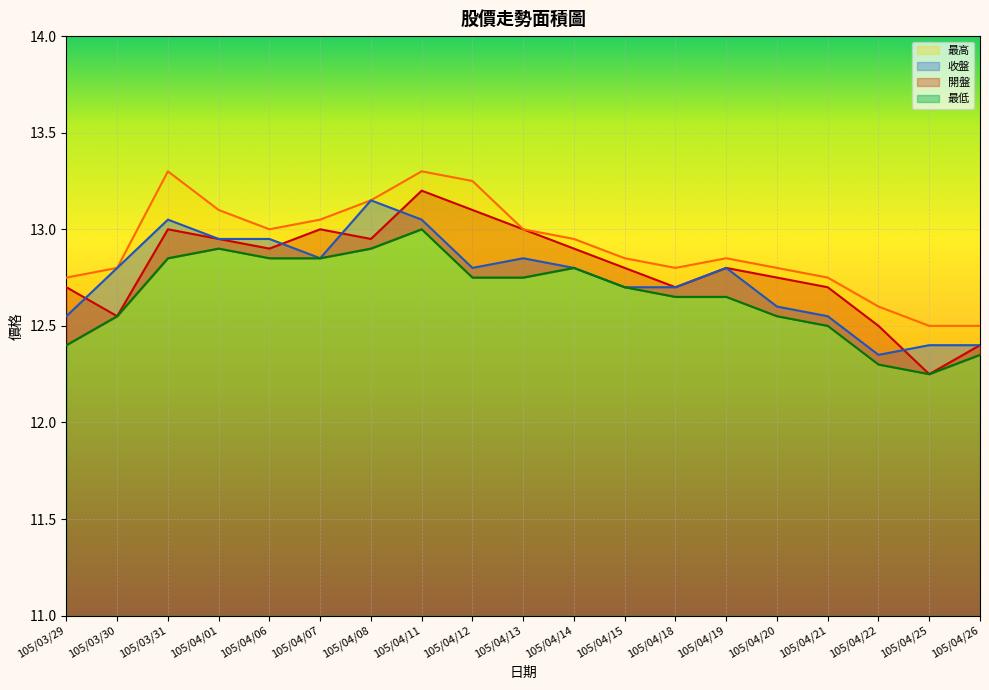

After their last crossing, which series has the higher values: 開盤 or 收盤?

收盤